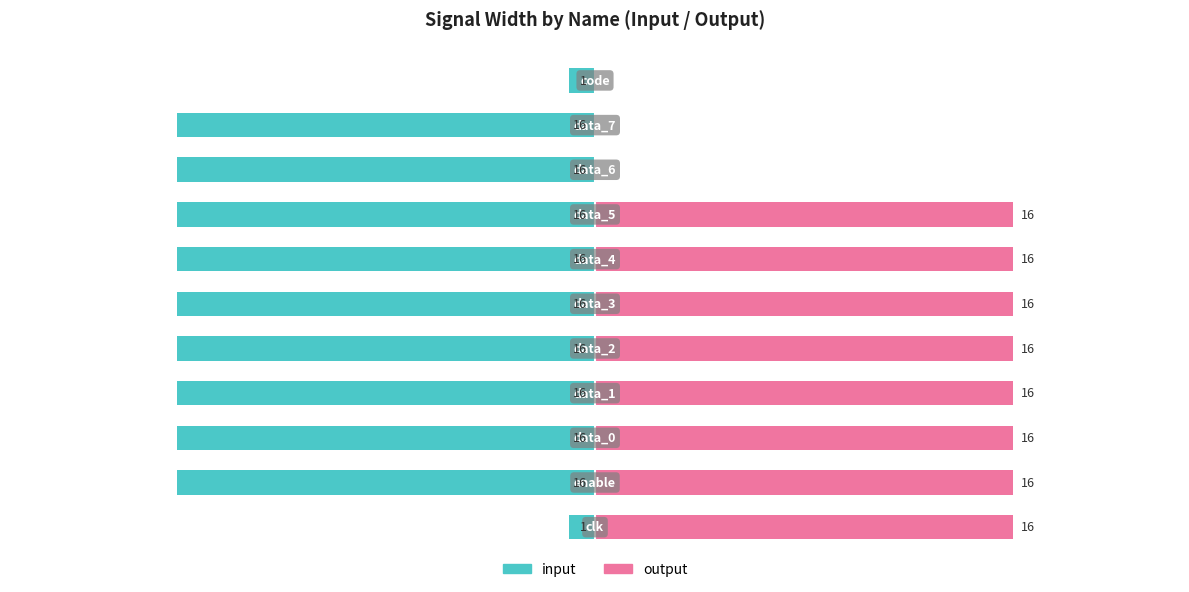

What is the value of the output bar at the 3rd from the left?

16